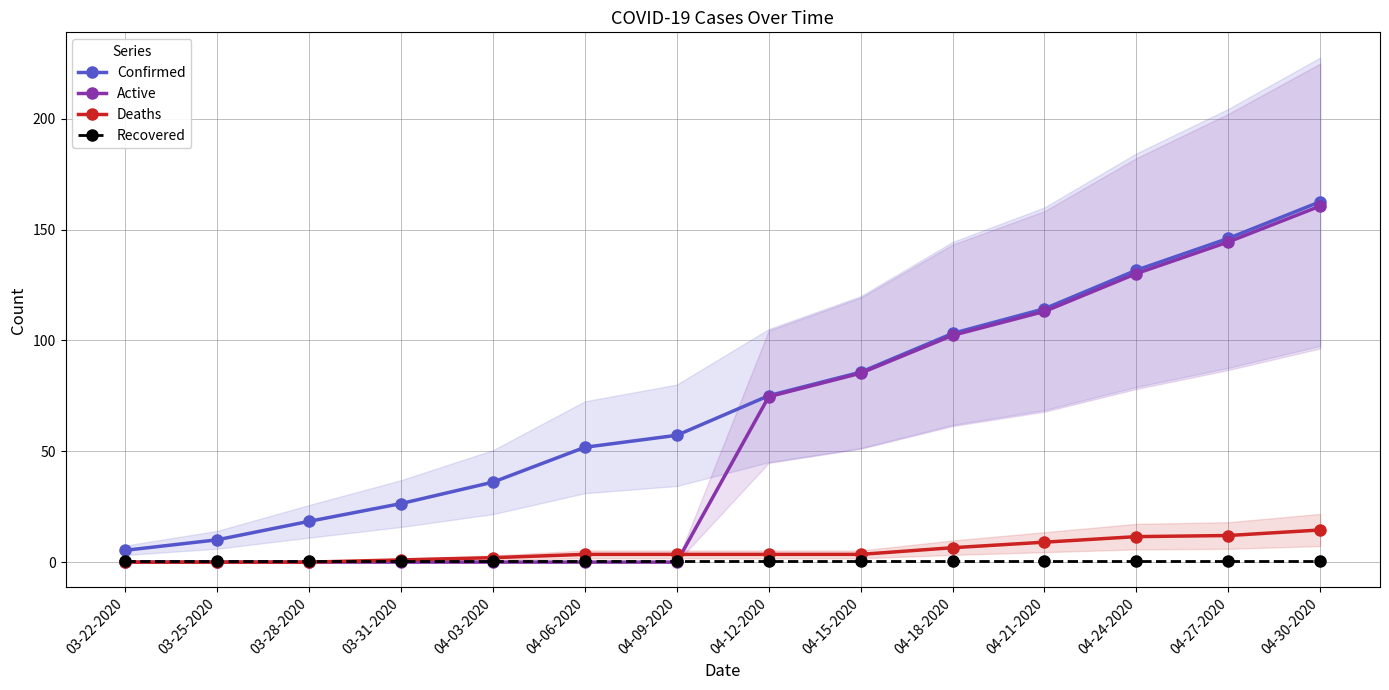

List the labels in order of Deaths value, largest first.

04-30-2020, 04-27-2020, 04-24-2020, 04-21-2020, 04-18-2020, 04-06-2020, 04-09-2020, 04-12-2020, 04-15-2020, 04-03-2020, 03-31-2020, 03-22-2020, 03-25-2020, 03-28-2020